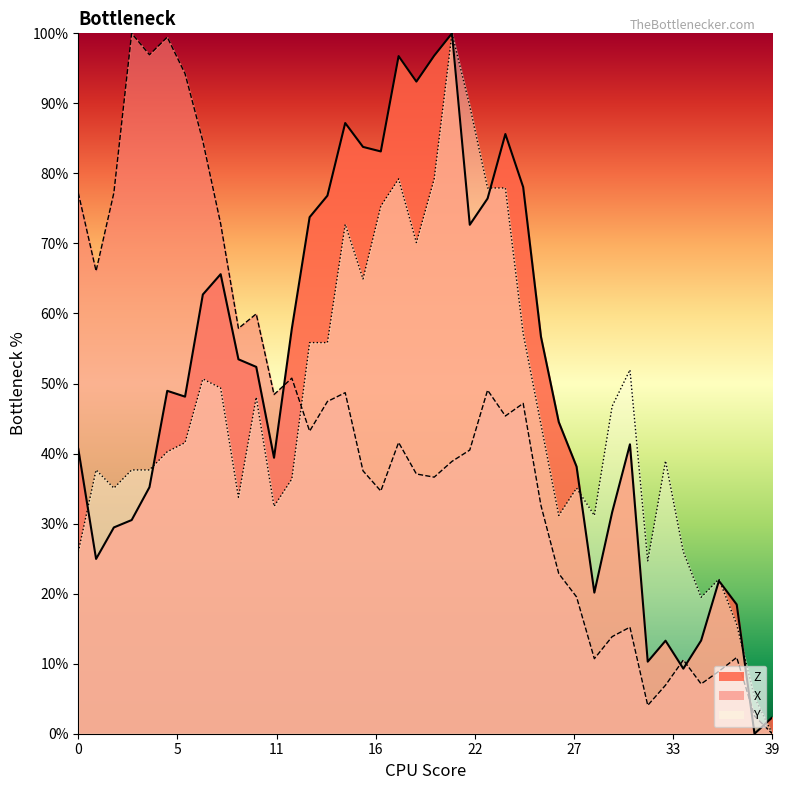

List the series in order of their overall mean, highest first.

Z, Y, X